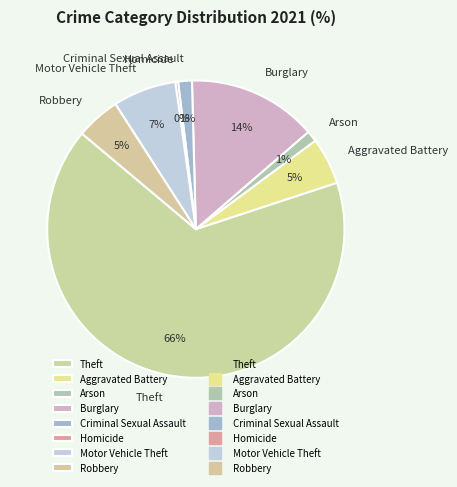

What percentage is the Criminal Sexual Assault slice, to the nearest percent?

1%